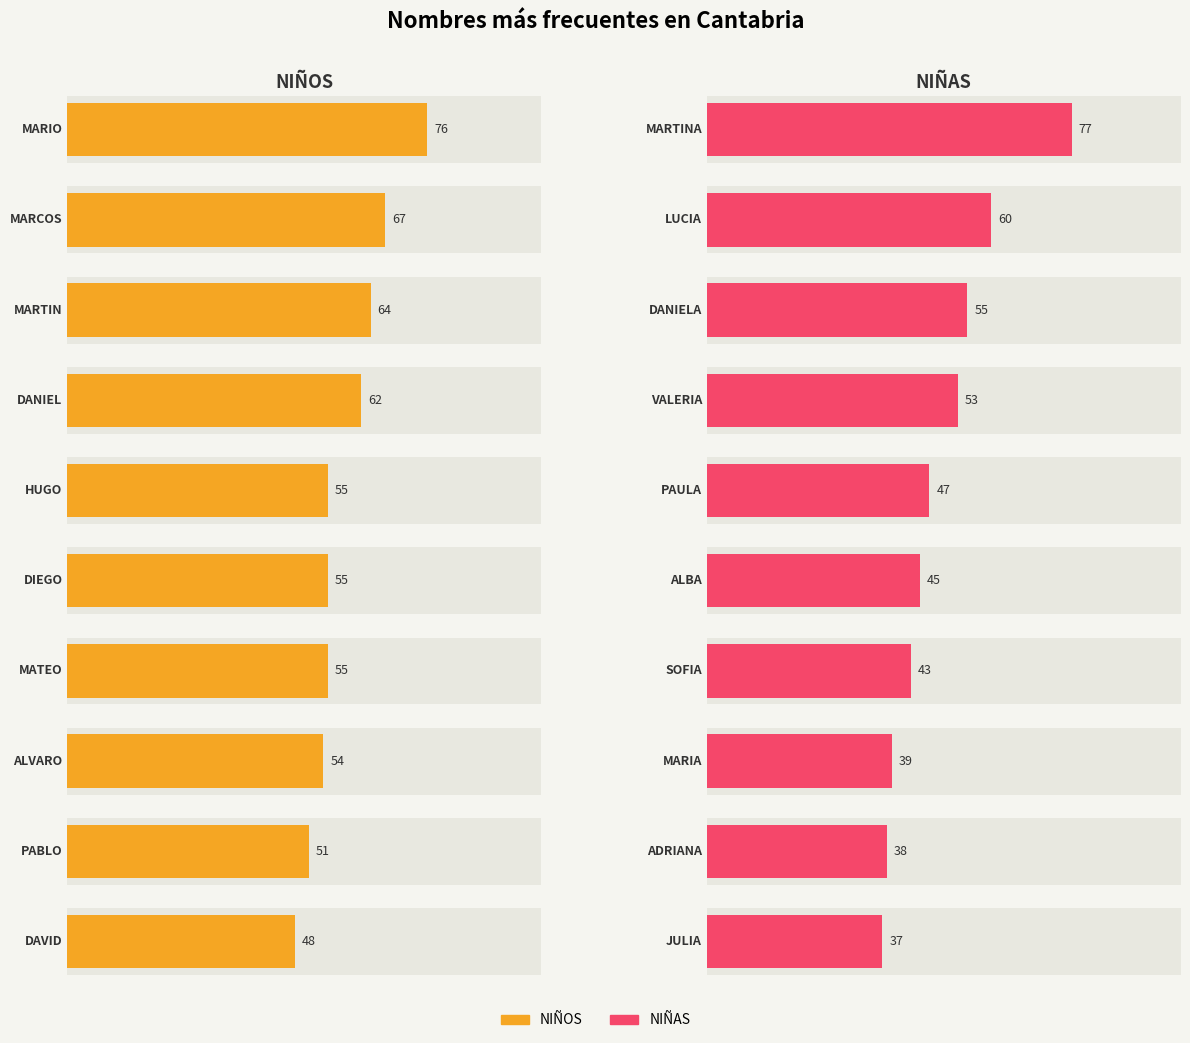

True or false: NIÑOS has a value of 110 at DANIEL/VALERIA.

False